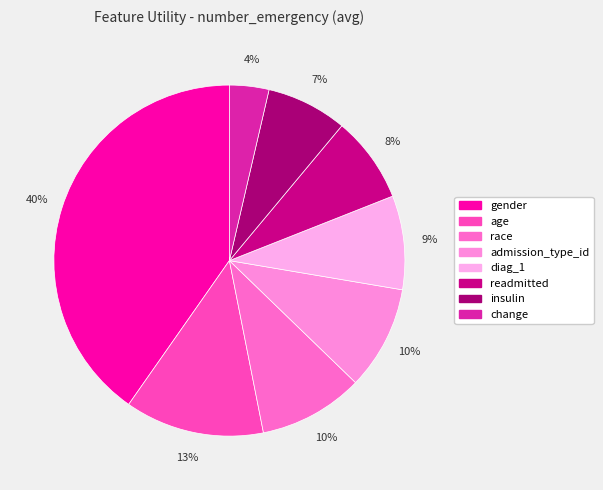

How many segments does this pie chart have?

8